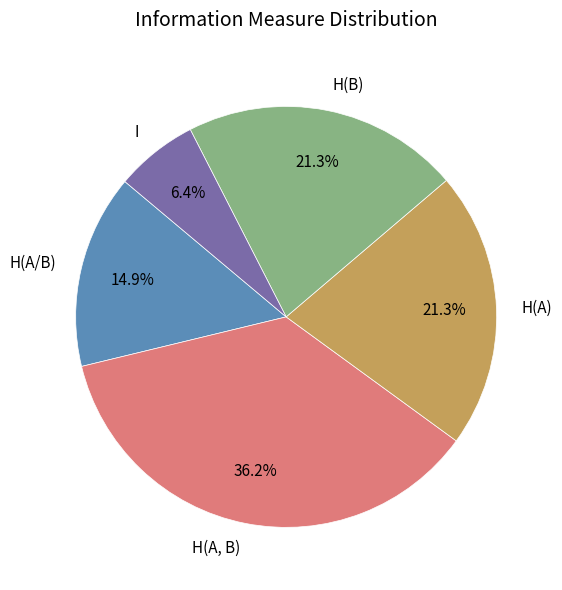

To the nearest percent, what is the difference between the largest and smallest slice percentages?

30%